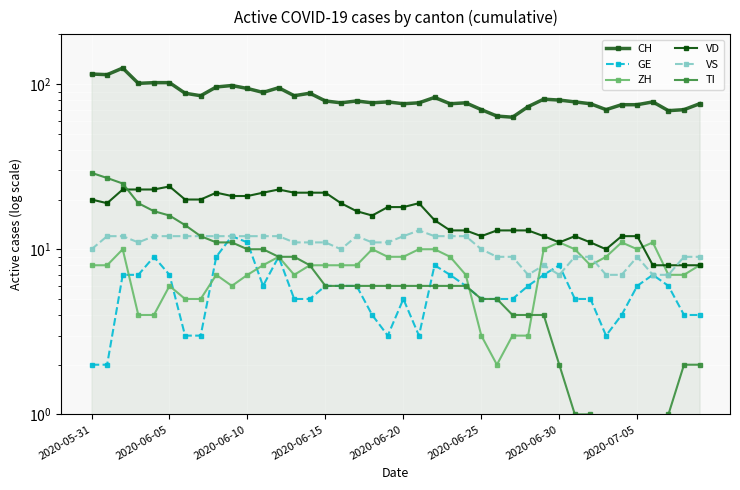

True or false: GE and VD cross at least once.

False